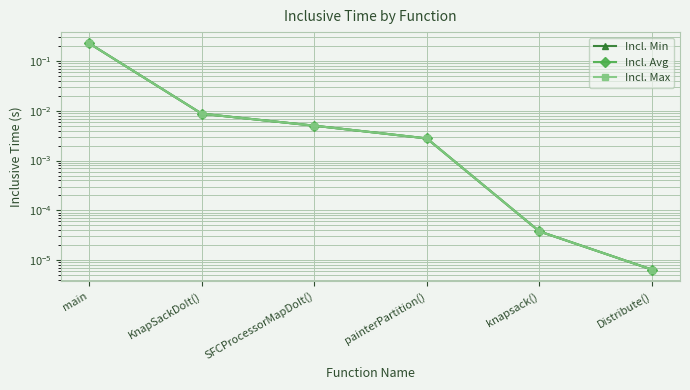

Which series has the largest total across all categories?

Incl. Min